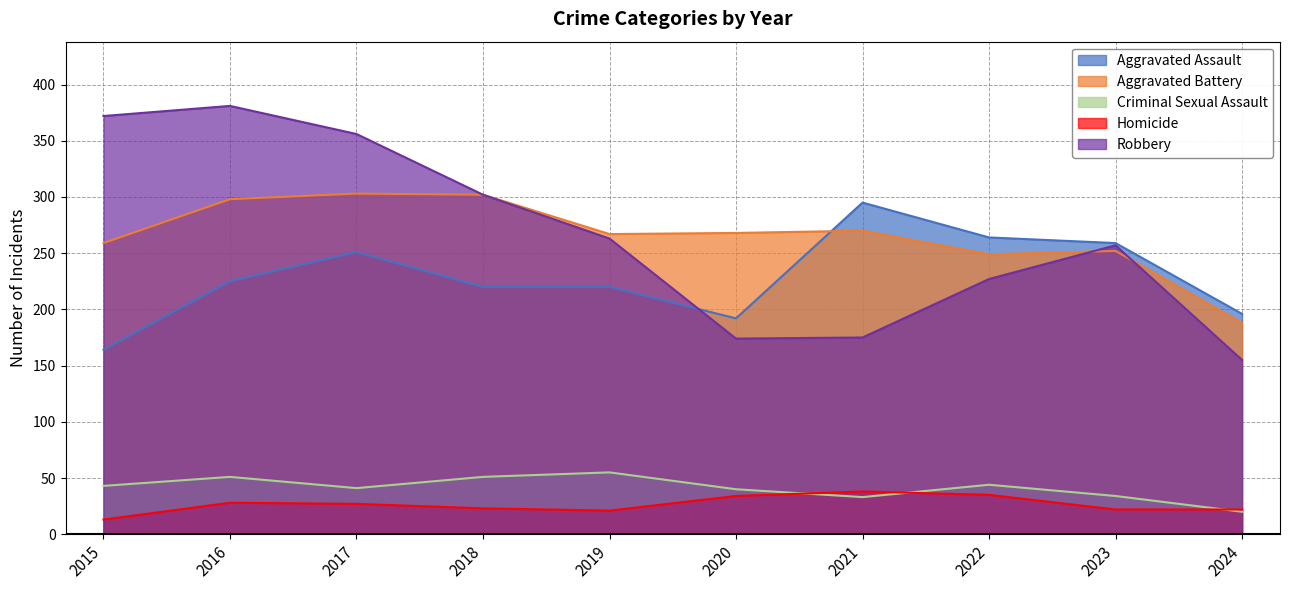

What are all the series names shown in the legend?

Aggravated Assault, Aggravated Battery, Criminal Sexual Assault, Homicide, Robbery